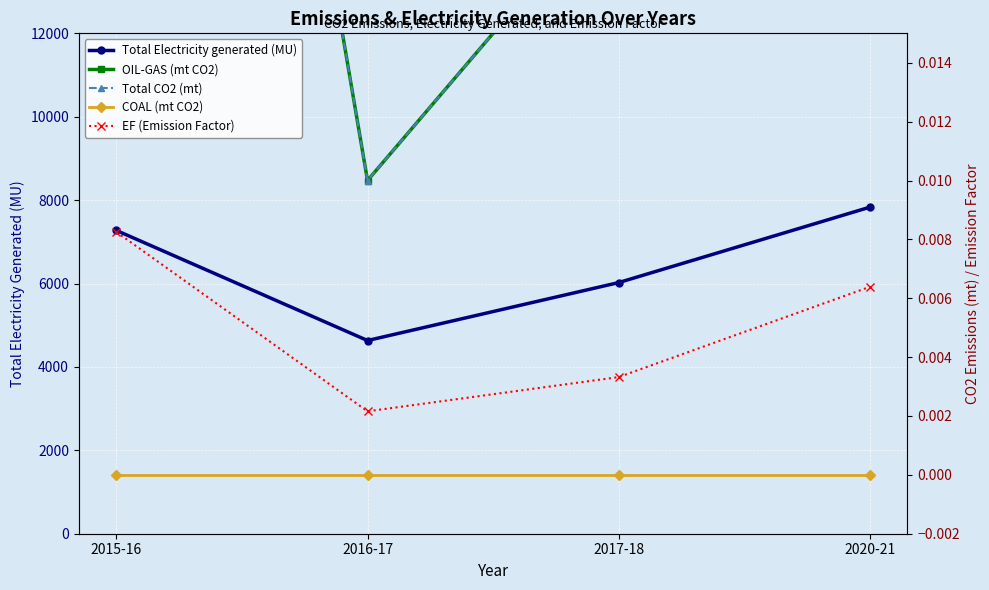

Reading left to right, list all the values displayed in this chart.

Total Electricity generated (MU): 2015-16=7272.2	2016-17=4633.1	2017-18=6022.4	2020-21=7829.8
OIL-GAS (mt CO2): 2015-16=0.1	2016-17=0.0	2017-18=0.0	2020-21=0.1
Total CO2 (mt): 2015-16=0.1	2016-17=0.0	2017-18=0.0	2020-21=0.1
COAL (mt CO2): 2015-16=0.0	2016-17=0.0	2017-18=0.0	2020-21=0.0
EF (Emission Factor): 2015-16=0.0	2016-17=0.0	2017-18=0.0	2020-21=0.0